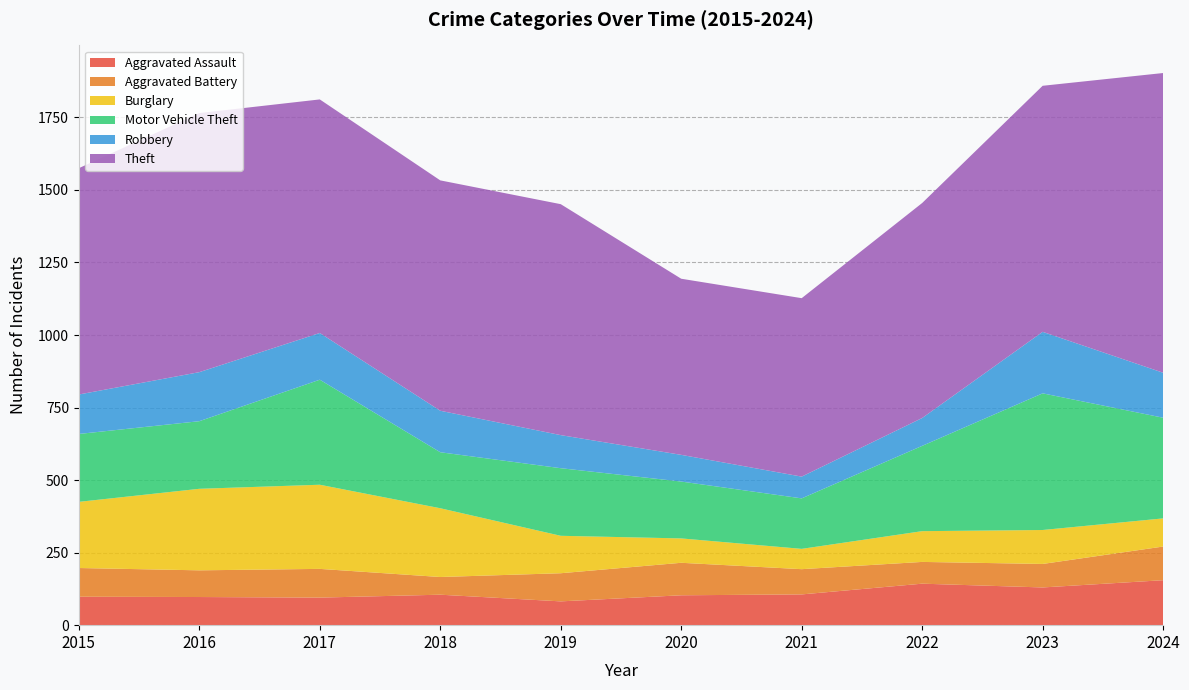

Reading right to left, what are all the values shown in this chart?

Aggravated Assault: 155	130	143	106	103	82	105	95	97	98
Aggravated Battery: 116	81	75	87	112	97	61	99	92	99
Burglary: 97	117	106	70	84	129	237	290	281	228
Motor Vehicle Theft: 347	471	294	174	196	233	193	362	233	234
Robbery: 155	212	96	75	92	114	143	161	169	136
Theft: 1033	848	741	615	607	796	794	805	893	780